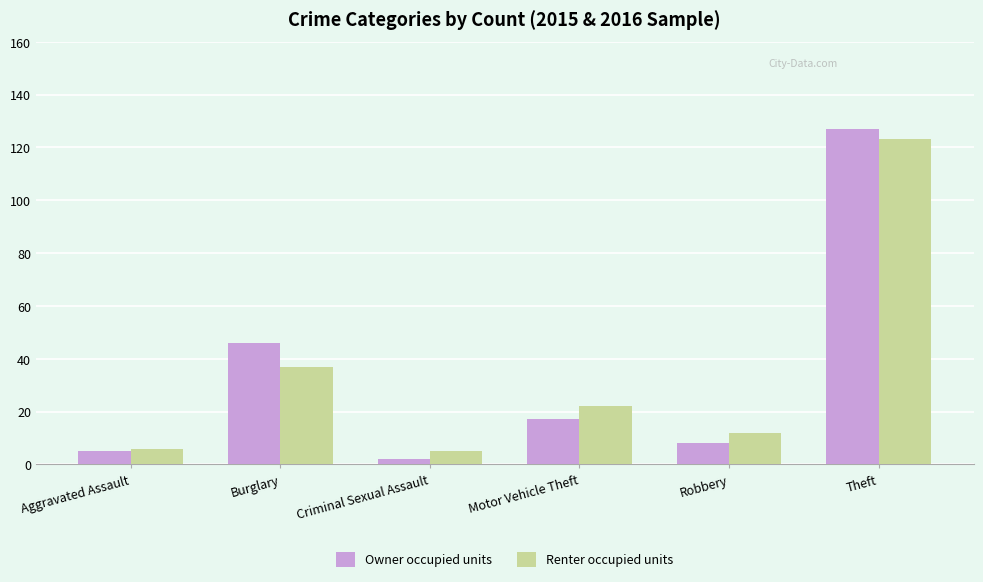

What is the greatest value displayed?

127